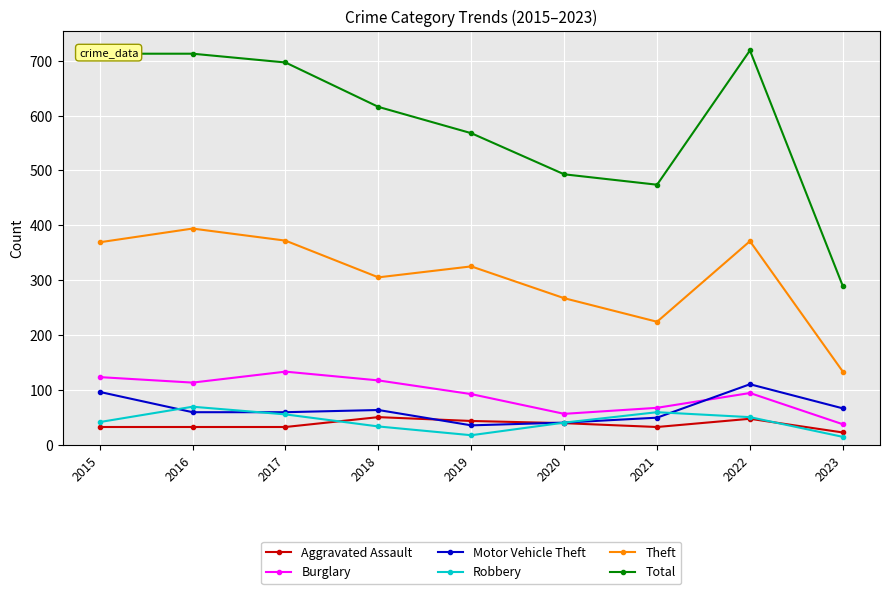

Which series changed the most between 2015 and 2023?

Total